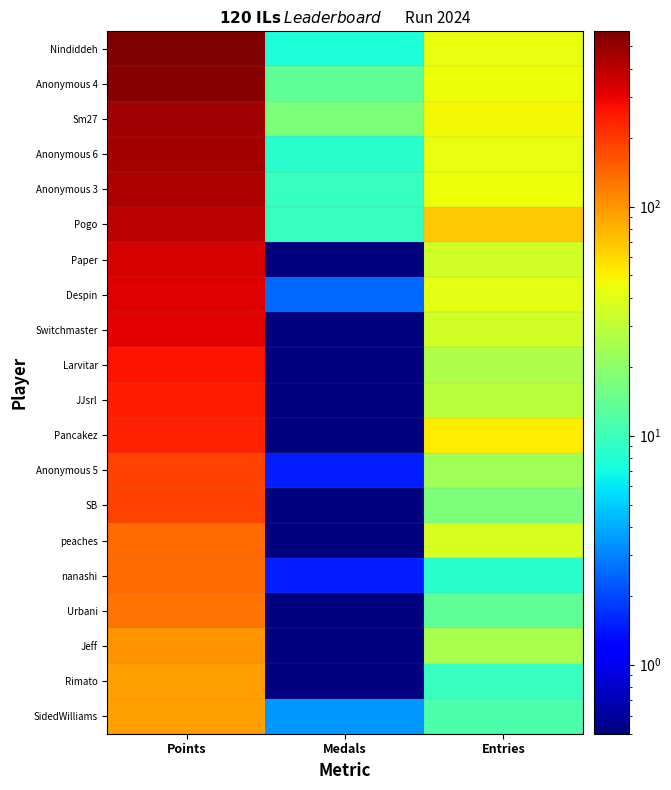

Reading left to right, extract all data points from this chart.

Nindiddeh: Points=581.5	Medals=7.5	Entries=42.5
Anonymous 4: Points=543.5	Medals=13.5	Entries=45.5
Sm27: Points=472.5	Medals=17.5	Entries=47.5
Anonymous 6: Points=465.5	Medals=8.5	Entries=42.5
Anonymous 3: Points=433.5	Medals=9.5	Entries=45.5
Pogo: Points=400.5	Medals=9.5	Entries=69.5
Paper: Points=342.5	Medals=0.5	Entries=35.5
Despin: Points=320.5	Medals=2.5	Entries=41.5
Switchmaster: Points=310.5	Medals=0.5	Entries=35.5
Larvitar: Points=262.5	Medals=0.5	Entries=26.5
JJsrl: Points=242.5	Medals=0.5	Entries=29.5
Pancakez: Points=240.5	Medals=0.5	Entries=52.5
Anonymous 5: Points=187.5	Medals=1.5	Entries=23.5
SB: Points=183.5	Medals=0.5	Entries=17.5
peaches: Points=136.5	Medals=0.5	Entries=37.5
nanashi: Points=135.5	Medals=1.5	Entries=8.5
Urbani: Points=128.5	Medals=0.5	Entries=13.5
Jeff: Points=101.5	Medals=0.5	Entries=25.5
Rimato: Points=93.5	Medals=0.5	Entries=9.5
SidedWilliams: Points=92.5	Medals=3.5	Entries=11.5